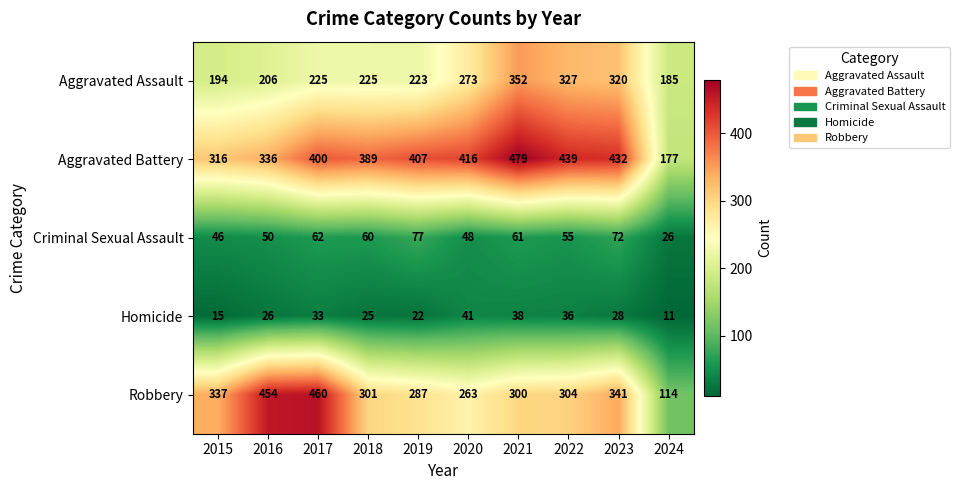

What is the difference between the second highest and minimum values in the Aggravated Assault series?

142